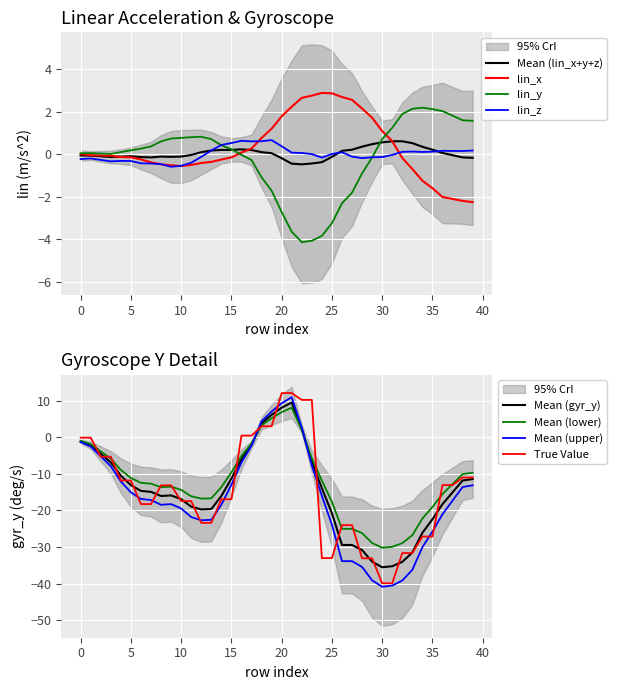

Reading right to left, list all the values displayed in this chart.

lin_x: 39=-2.3	38=-2.2	37=-2.1	36=-2.0	35=-1.6	34=-1.2	33=-0.7	32=-0.2	31=0.6	30=1.1	29=1.7	28=2.2	27=2.6	26=2.7	25=2.9	24=2.9	23=2.8	22=2.7	21=2.2	20=1.8	19=1.2	18=0.8	17=0.3	16=0.1	15=-0.1	14=-0.2	13=-0.4	12=-0.4	11=-0.5	10=-0.6	9=-0.5	8=-0.5	7=-0.4	6=-0.2	5=-0.1	4=-0.1	3=-0.1	2=-0.1	1=-0.0	0=0.0
gyr_y: 39=-11.0	38=-11.0	37=-13.1	36=-13.1	35=-27.1	34=-27.1	33=-31.6	32=-31.6	31=-39.9	30=-39.9	29=-33.1	28=-33.1	27=-24.0	26=-24.0	25=-33.0	24=-33.0	23=10.2	22=10.2	21=12.1	20=12.1	19=3.0	18=3.0	17=0.4	16=0.4	15=-16.9	14=-16.9	13=-23.4	12=-23.4	11=-17.4	10=-17.4	9=-13.1	8=-13.1	7=-18.2	6=-18.2	5=-11.8	4=-11.8	3=-5.3	2=-5.3	1=-0.1	0=-0.1